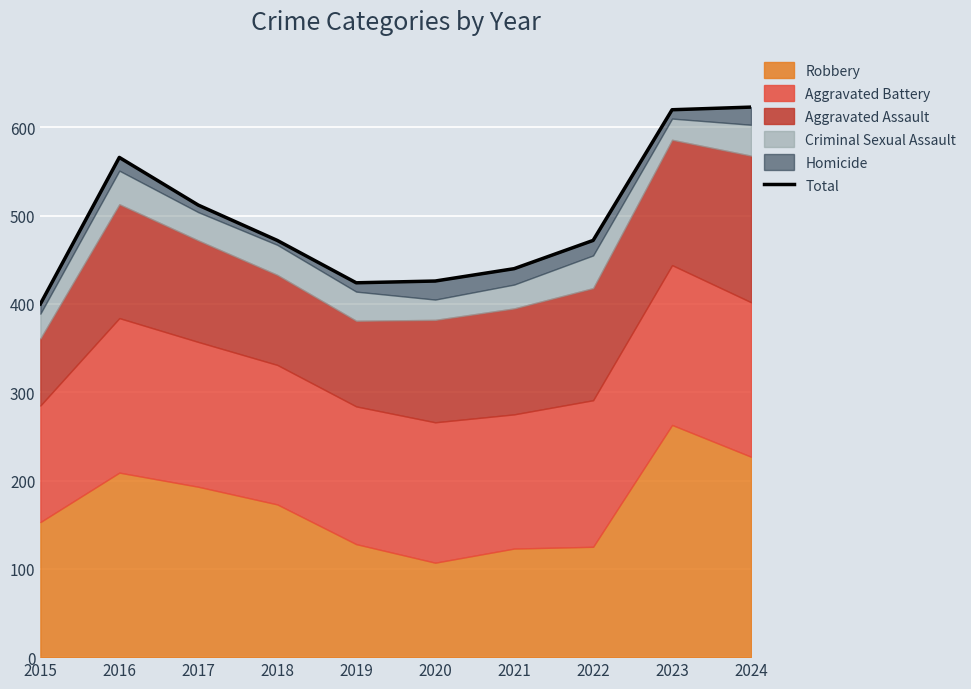

The value at 2019 is 163. True or false?

False